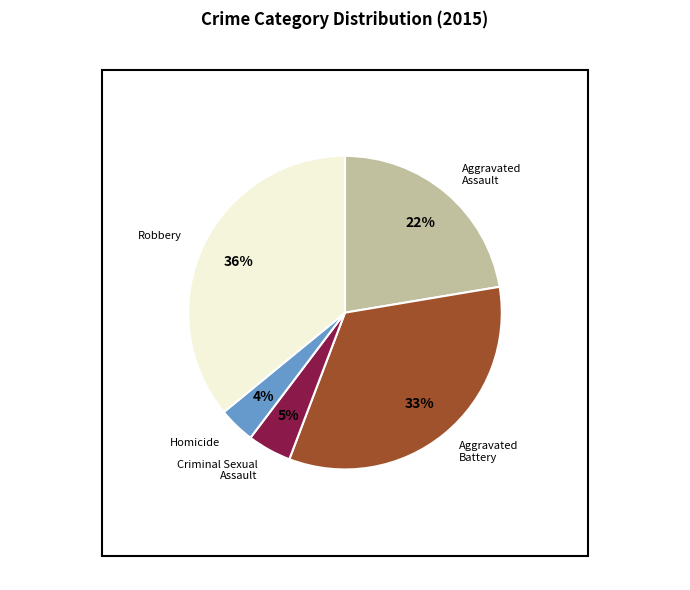

Between Aggravated Assault and Criminal Sexual Assault, which is larger?

Aggravated Assault